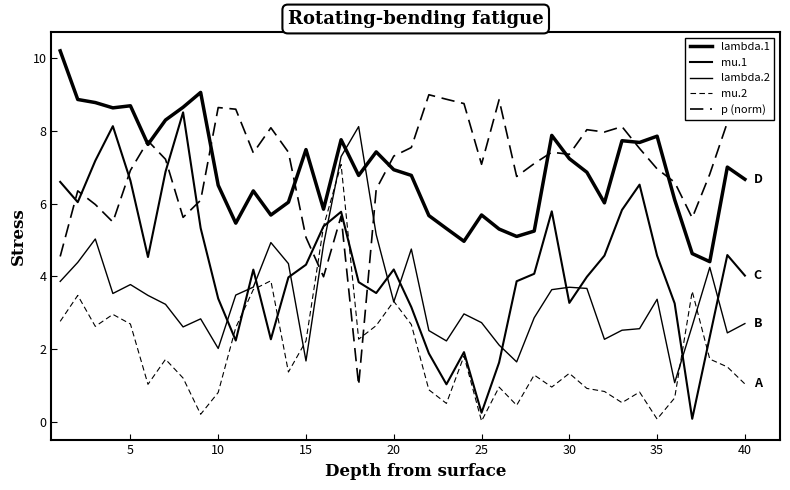

How many interior local peaks does the p (norm) series have?

10